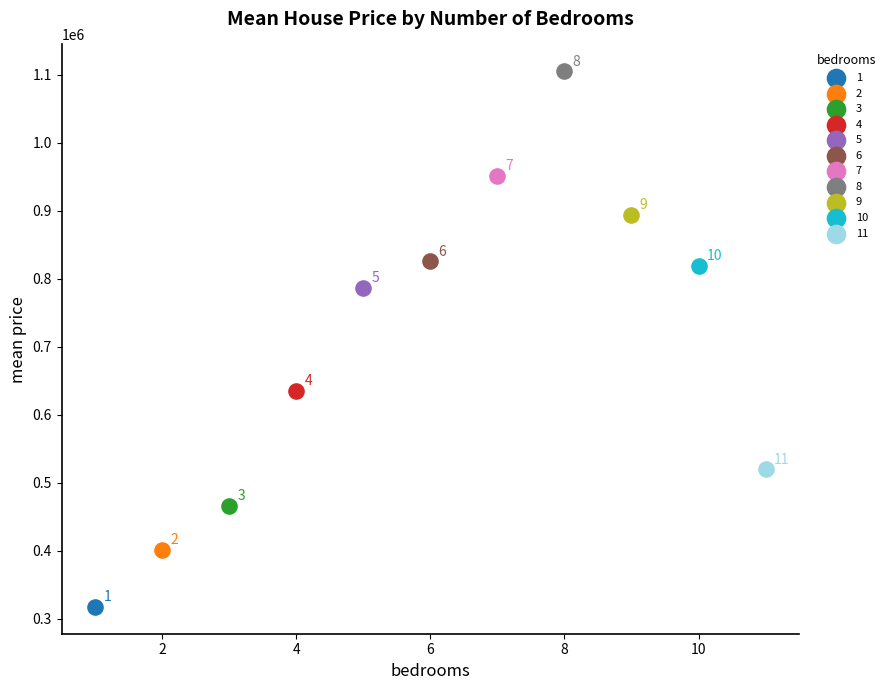

Which series contains the highest Y value?

8